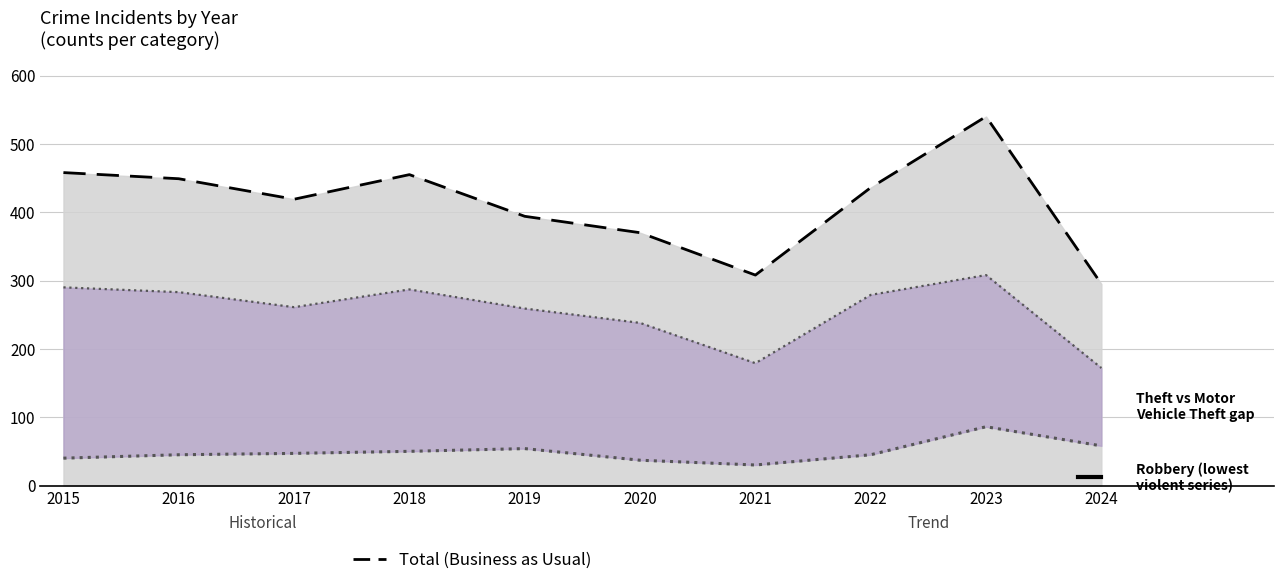

True or false: Theft and Total (business as usual) intersect in this chart.

False